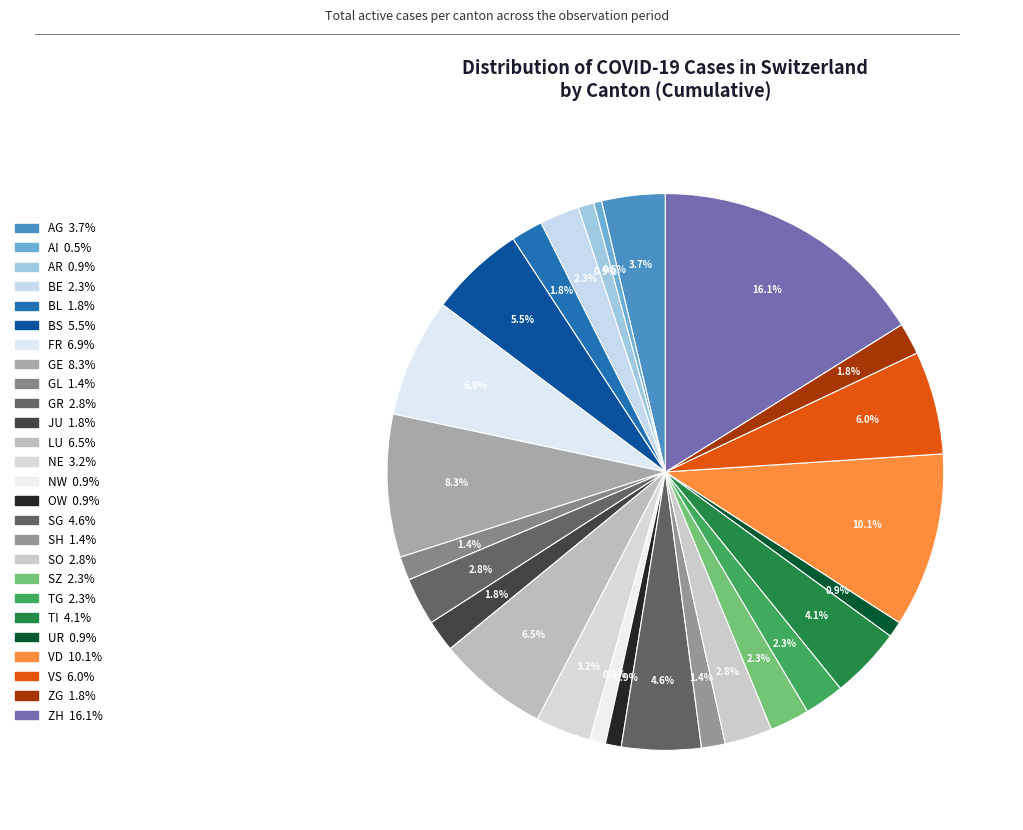

Count the number of slices in the pie.

26